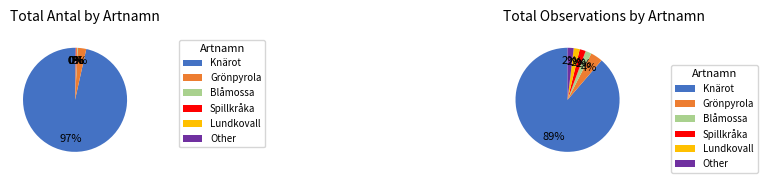

Which has a higher value, Spillkråka or Blåmossa?

Spillkråka